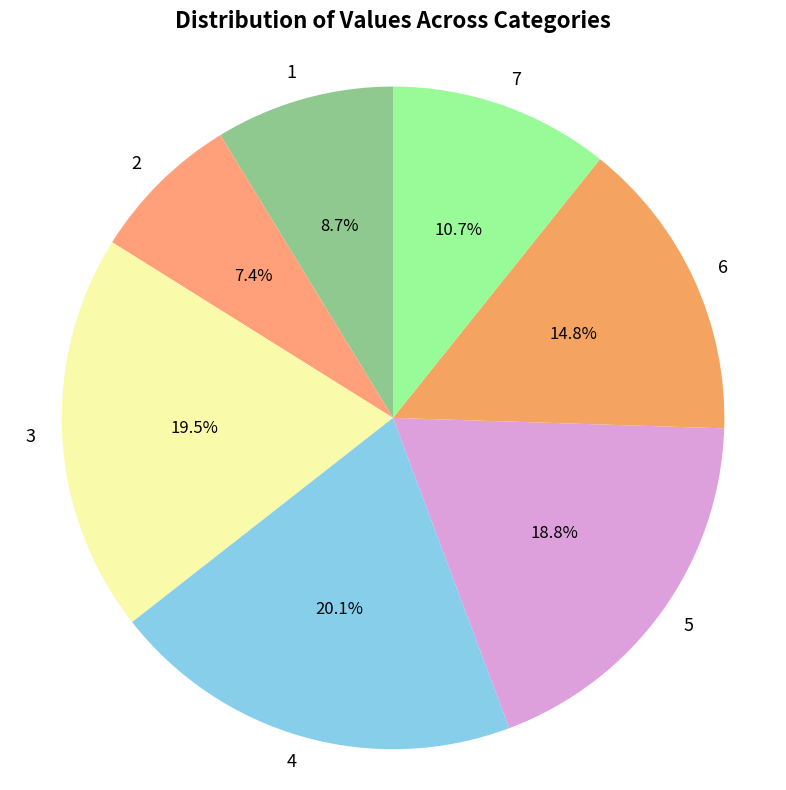

True or false: 6 accounts for 6% of the total.

False